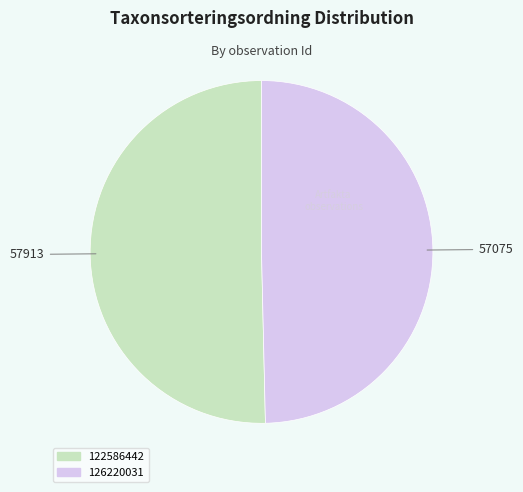

Which category has the biggest portion of the pie?

122586442